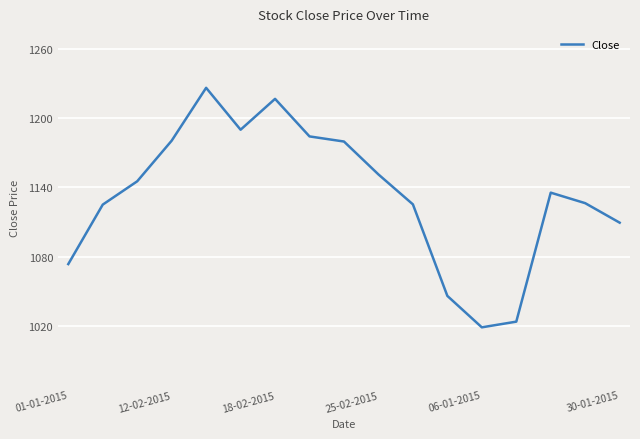

What is the smallest value displayed?

1018.9